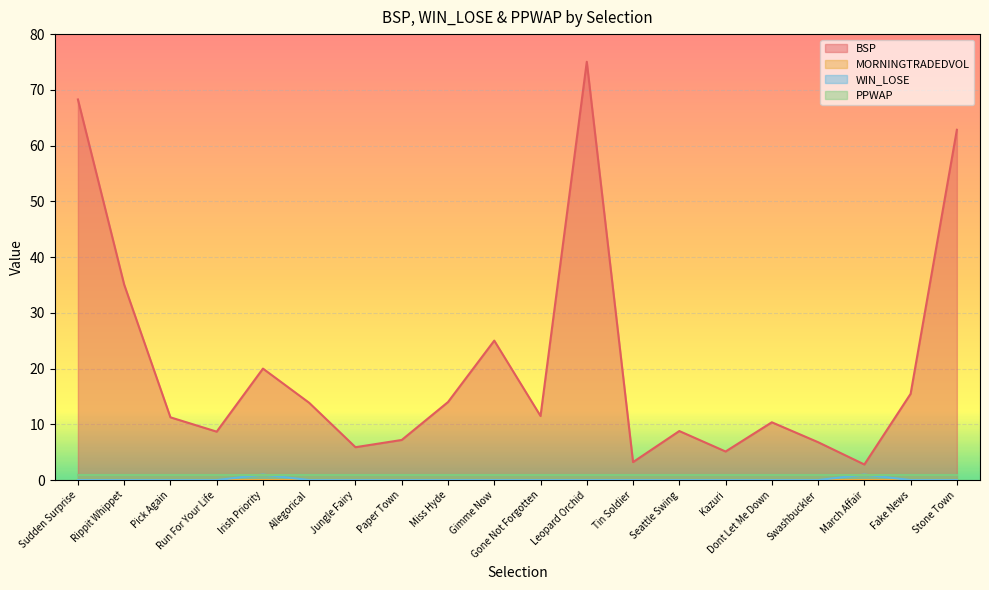

True or false: WIN_LOSE and BSP cross at least once.

False